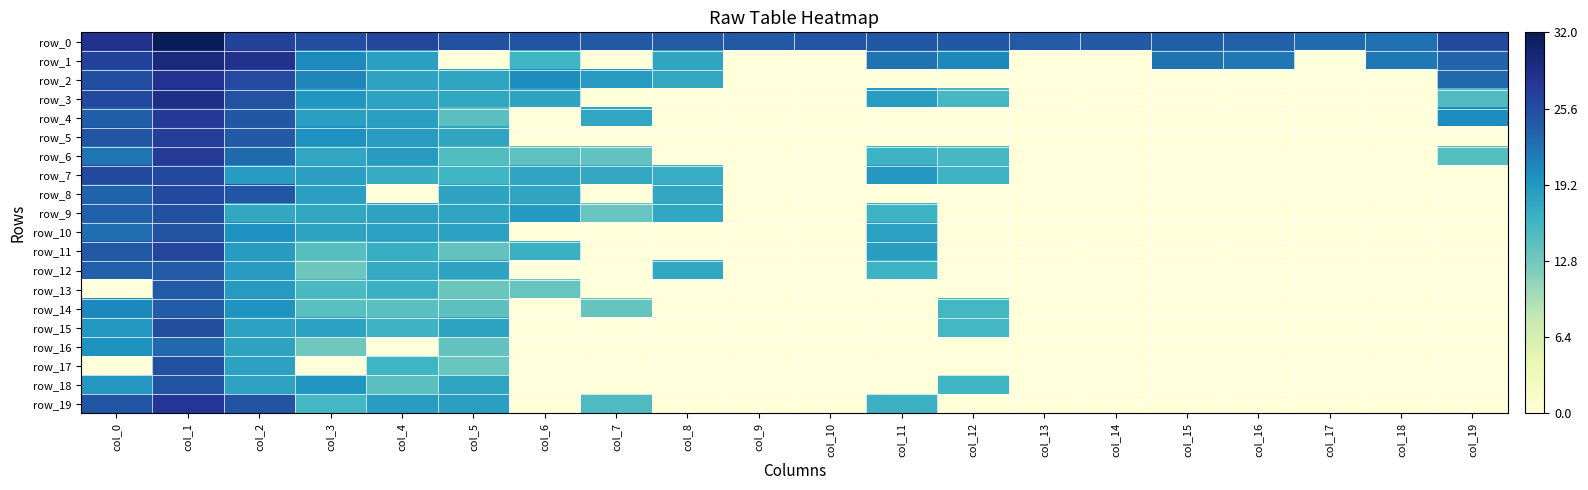

Which series has the largest total across all categories?

row_0